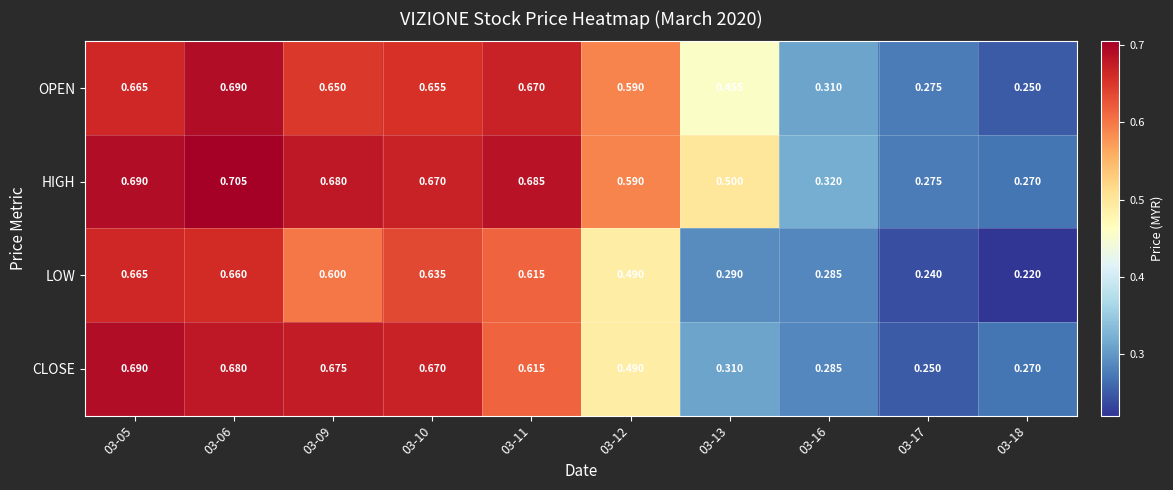

Is the value of HIGH at 03-12 greater than the value of CLOSE at 03-16?

Yes